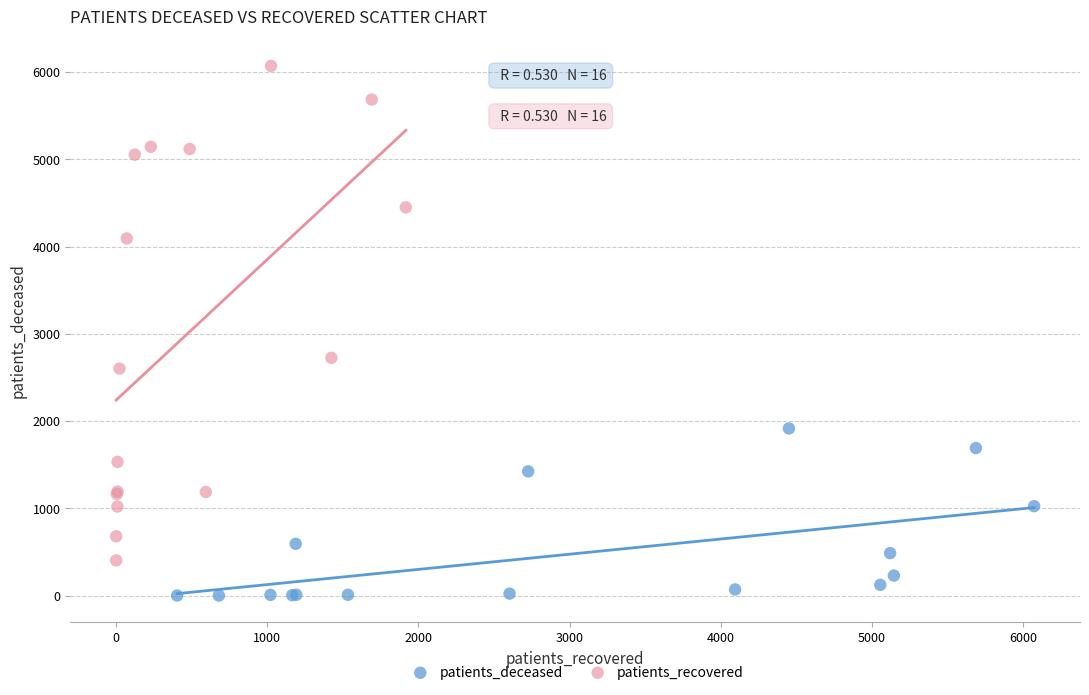

Which series contains the lowest Y value?

patients_deceased